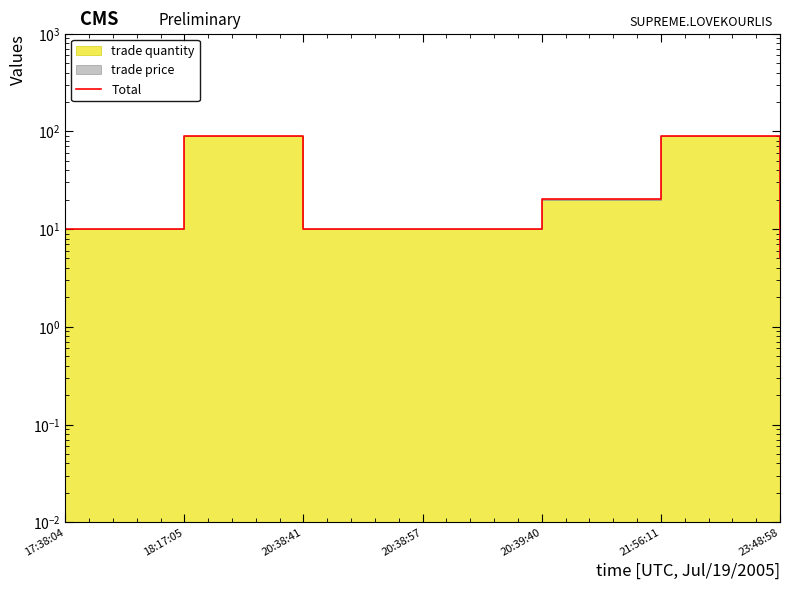

What value does the data have at 21:56:11?

90.2